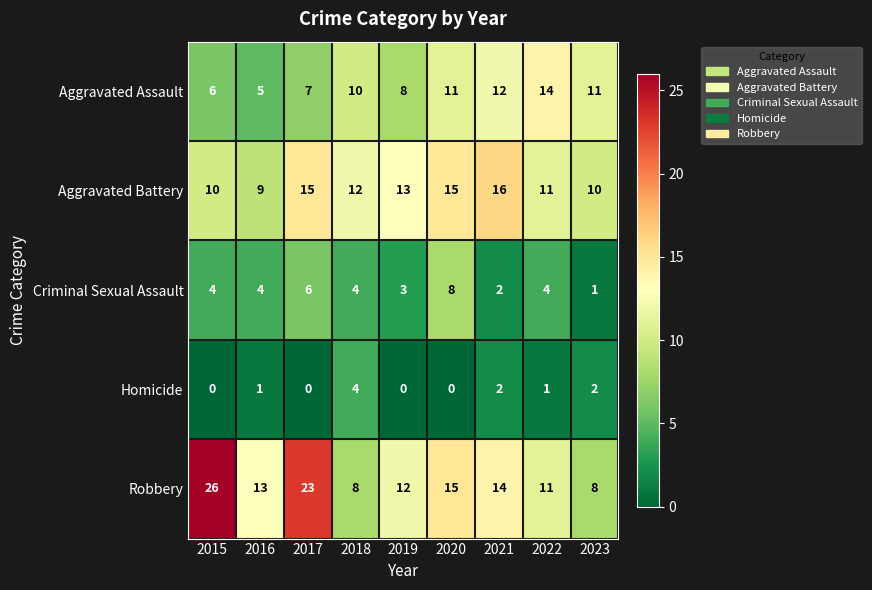

What is the greatest value displayed?

26